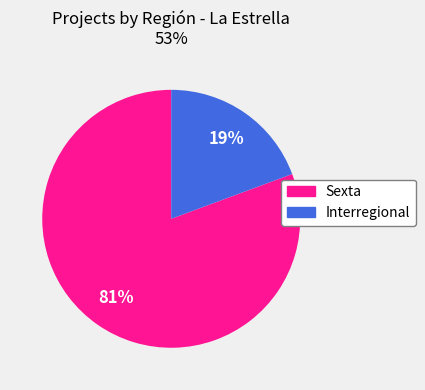

Which slice is the smallest?

Interregional